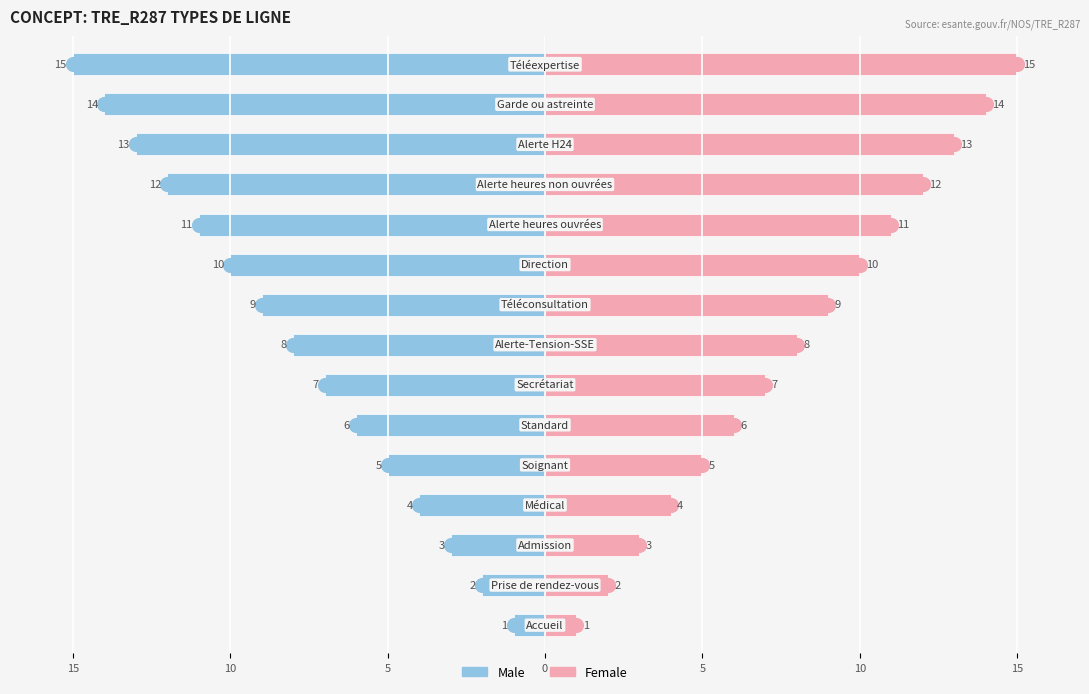

Between 5 and 0, which is larger?

5